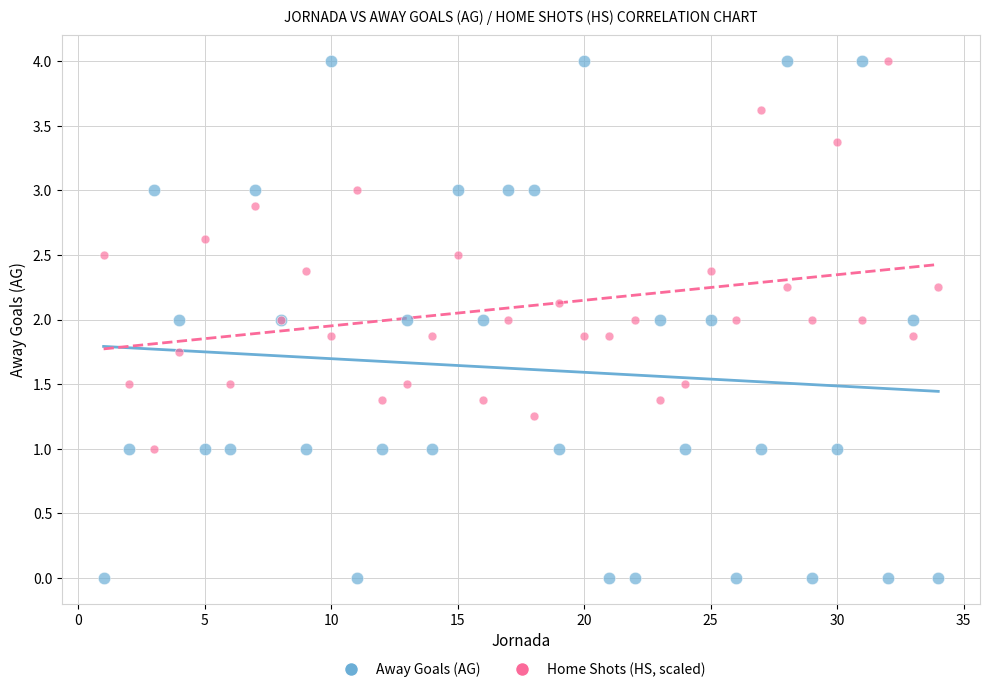

Which series contains the lowest Y value?

Away Goals (AG)